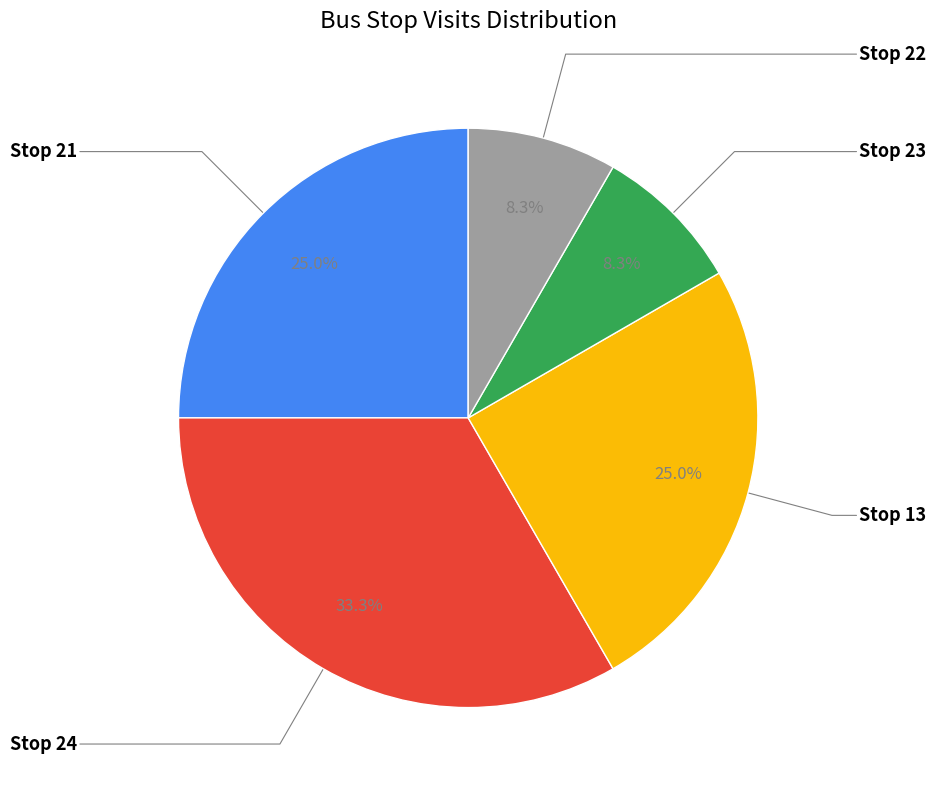

Is there any slice that represents more than half of the pie?

No